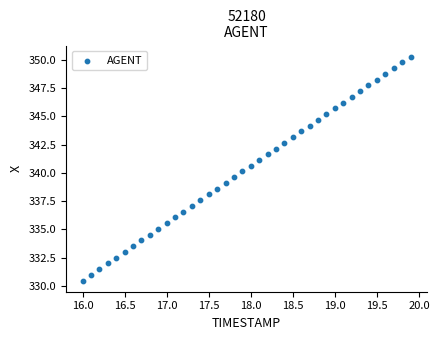

What is the range of X values (max minus min)?

3.9